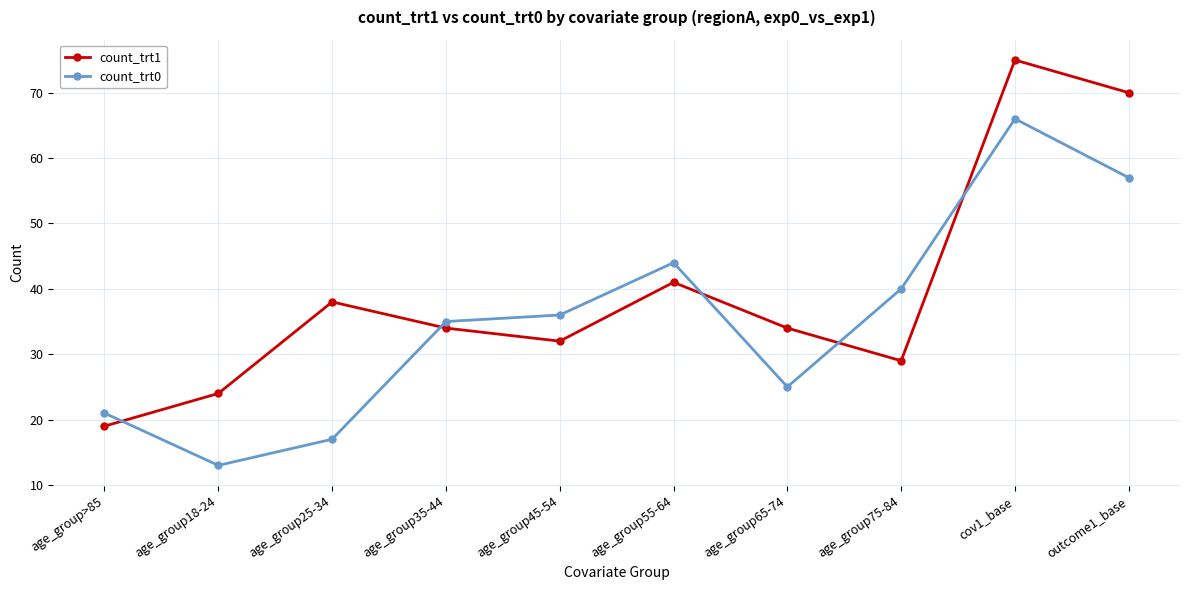

What is the value of the count_trt1 point at the 9th from the left?

75